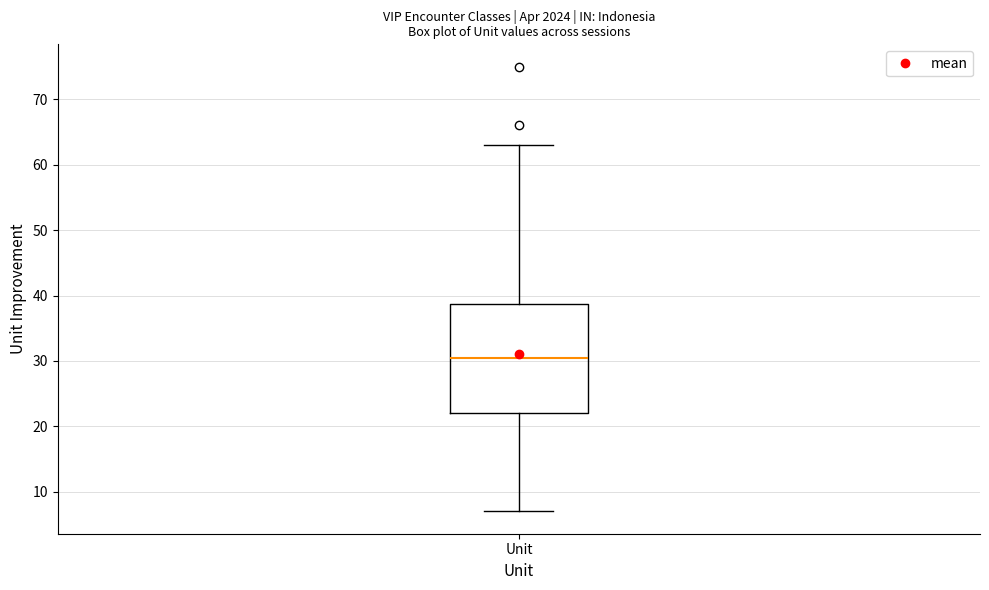

Read this box plot against the y-axis: the position of the median line, the range covered by the box, and the ends of both whiskers. The values are not printed on the chart, so give them approximately, as read against the axis.

median 31, box 22 to 39, whiskers 7 to 63